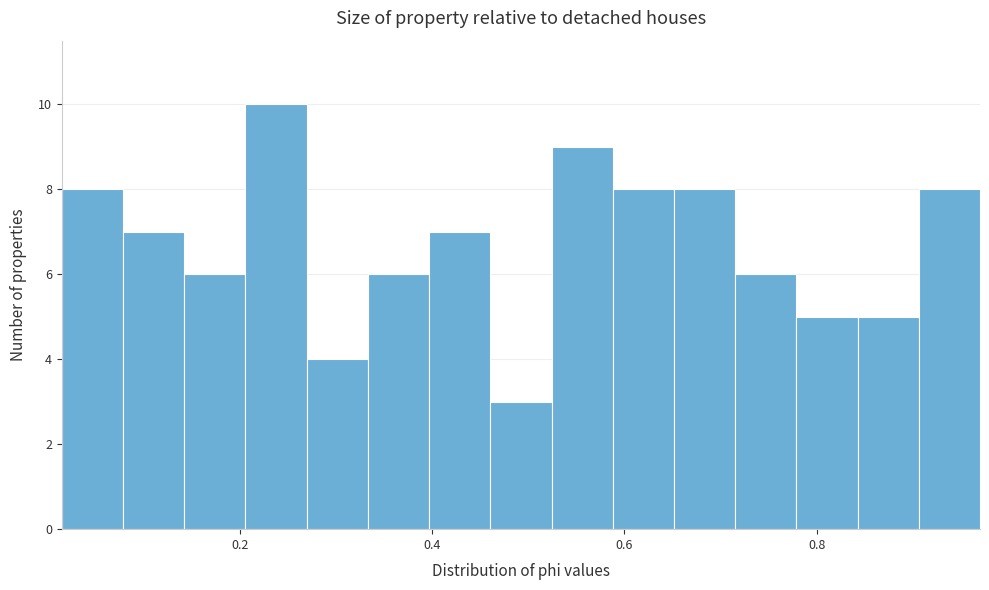

Around what value on the x-axis is the tallest bar? Give the approximate position of its centre, as read against the axis.

0.24